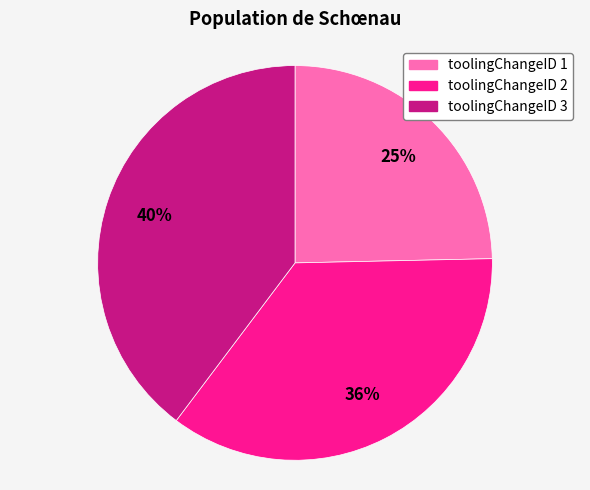

Does toolingChangeID 1 account for over 50% of the chart?

No